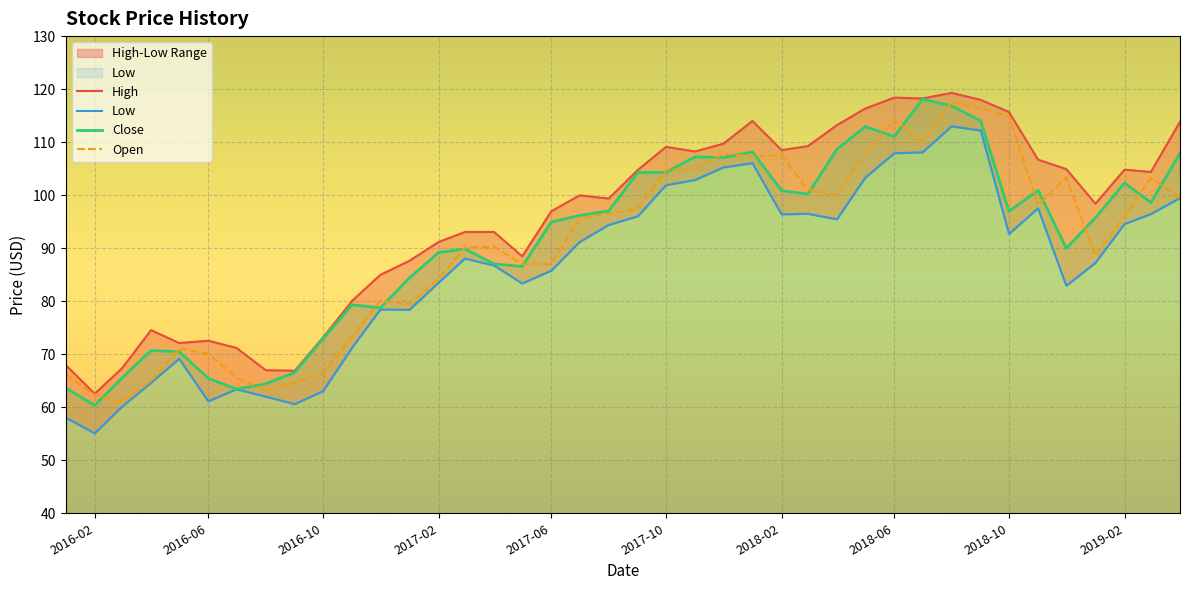

What is the minimum value for Close?

60.3